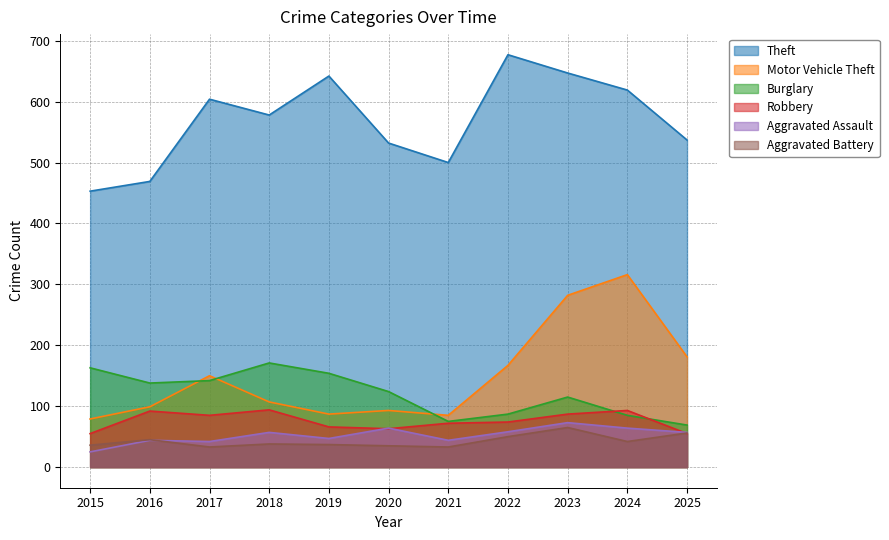

What is the value of the Aggravated Assault point at the 5th from the left?

47